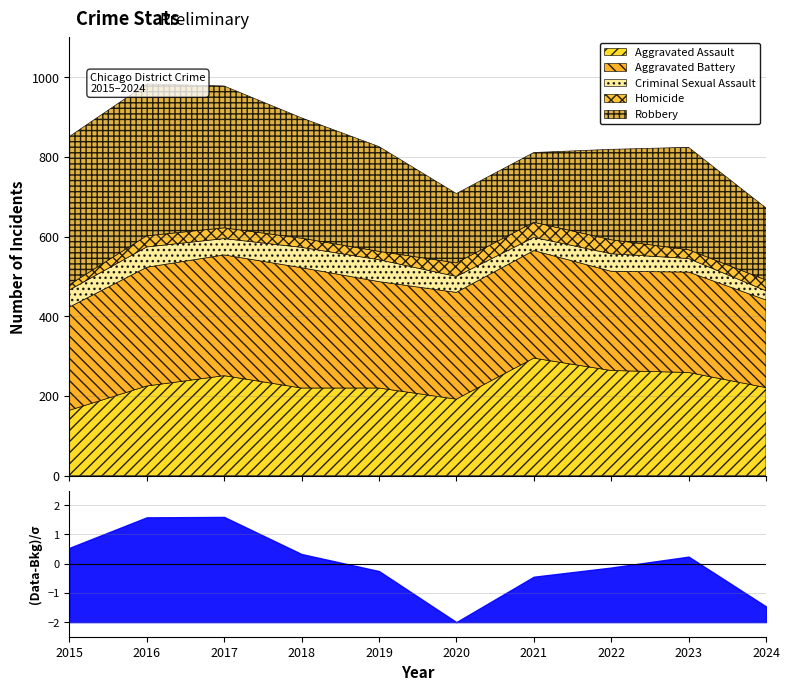

Which series has the largest total across all categories?

Aggravated Battery